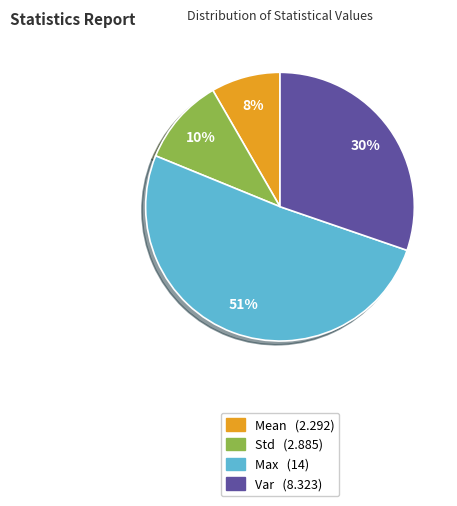

Is it true that Max (14) is 51% of the pie?

True